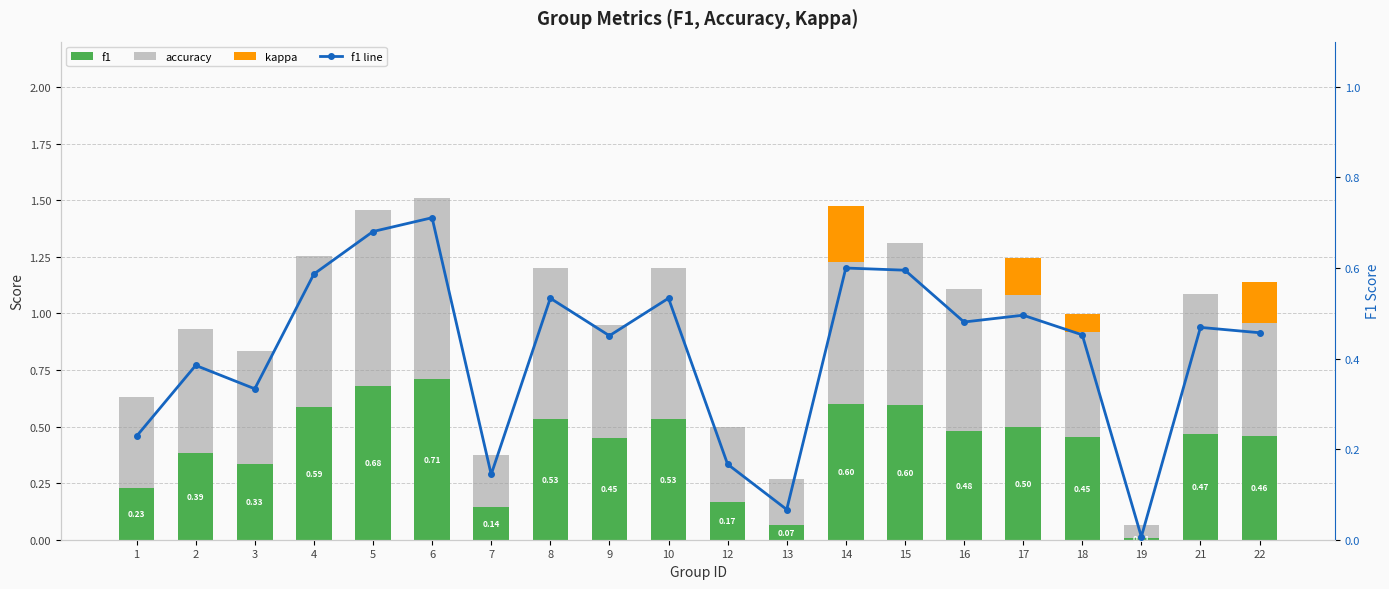

Which series has the widest spread of values?

accuracy